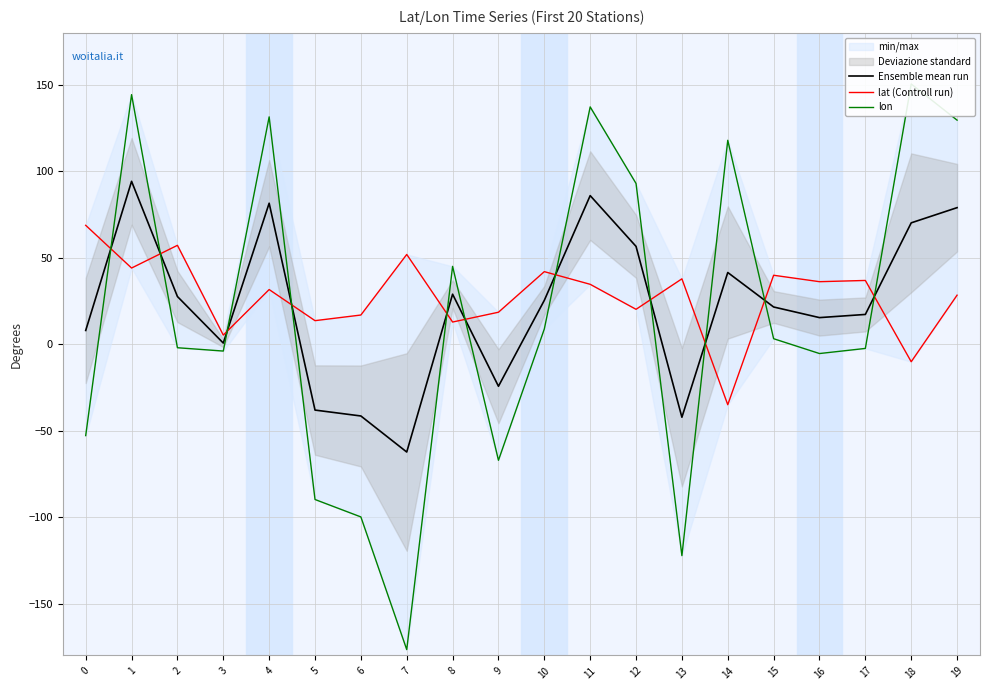

Does the chart display data point markers on the line(s)?

No